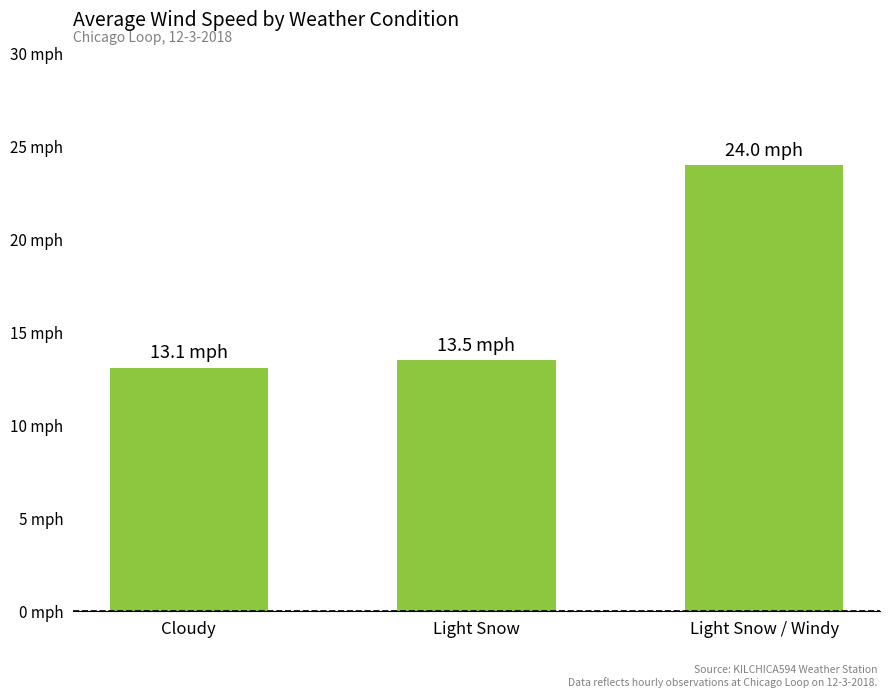

Between Cloudy and Light Snow, which is larger?

Light Snow